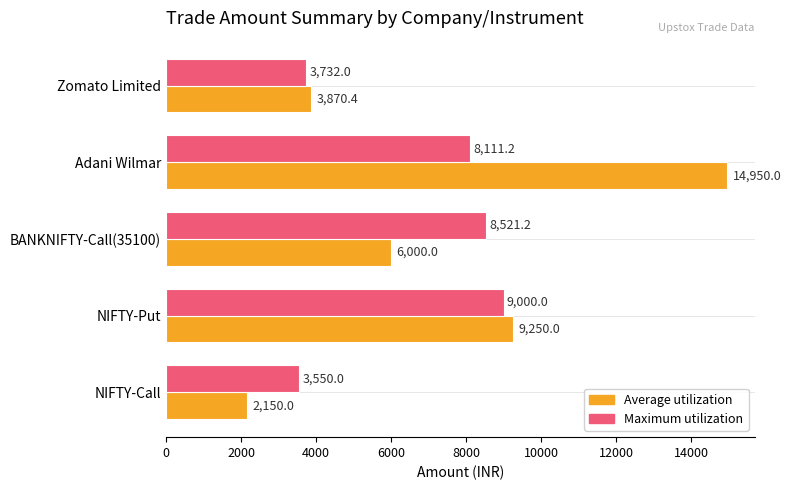

True or false: Average utilization has a value of 2150.0 at NIFTY-Call.

True